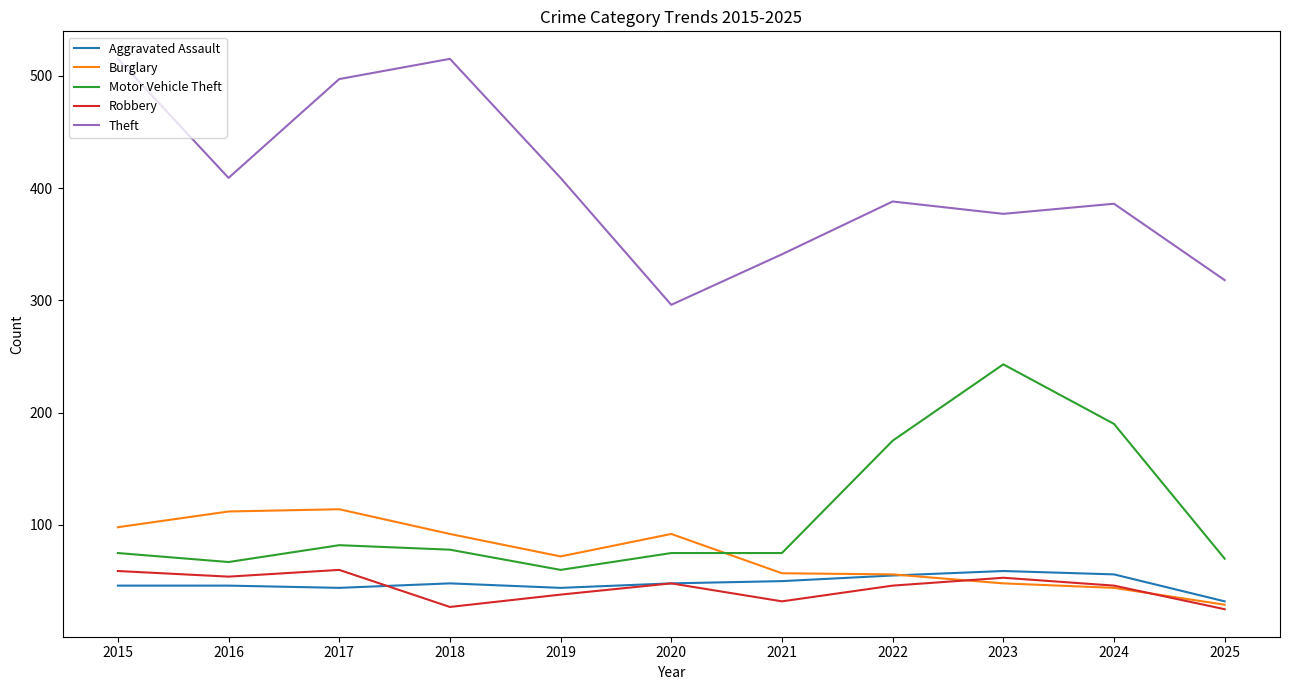

Is the value of Robbery at 2025 greater than the value of Motor Vehicle Theft at 2020?

No